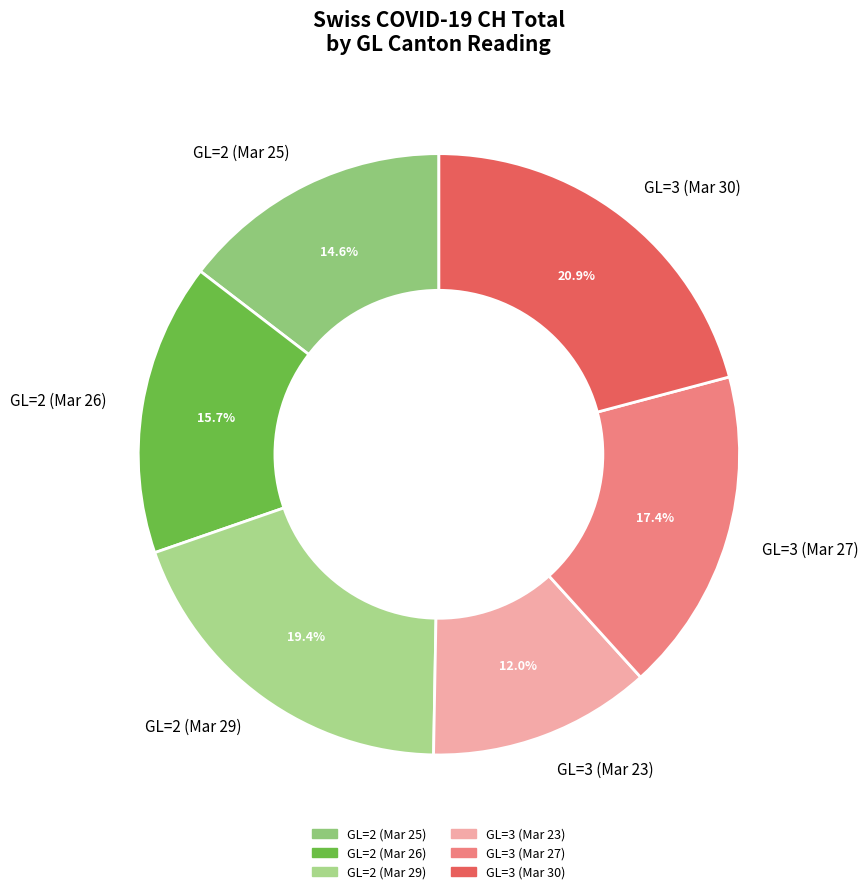

Which has a higher value, GL=2 (Mar 25) or GL=3 (Mar 30)?

GL=3 (Mar 30)